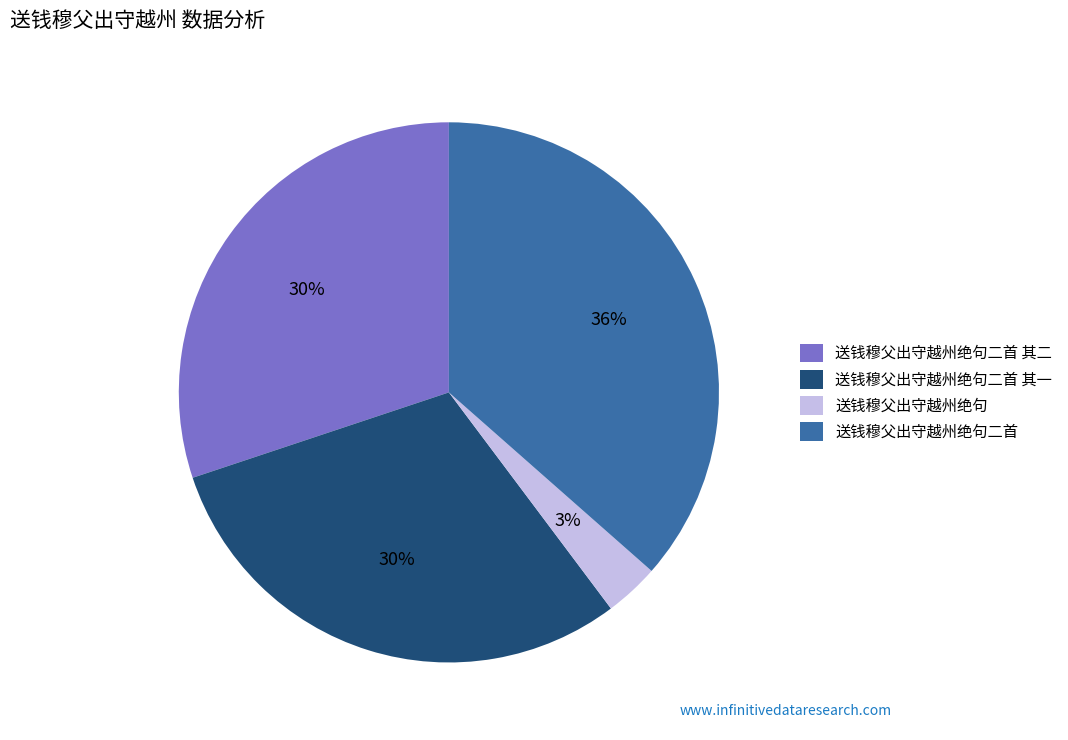

How many segments does this pie chart have?

4